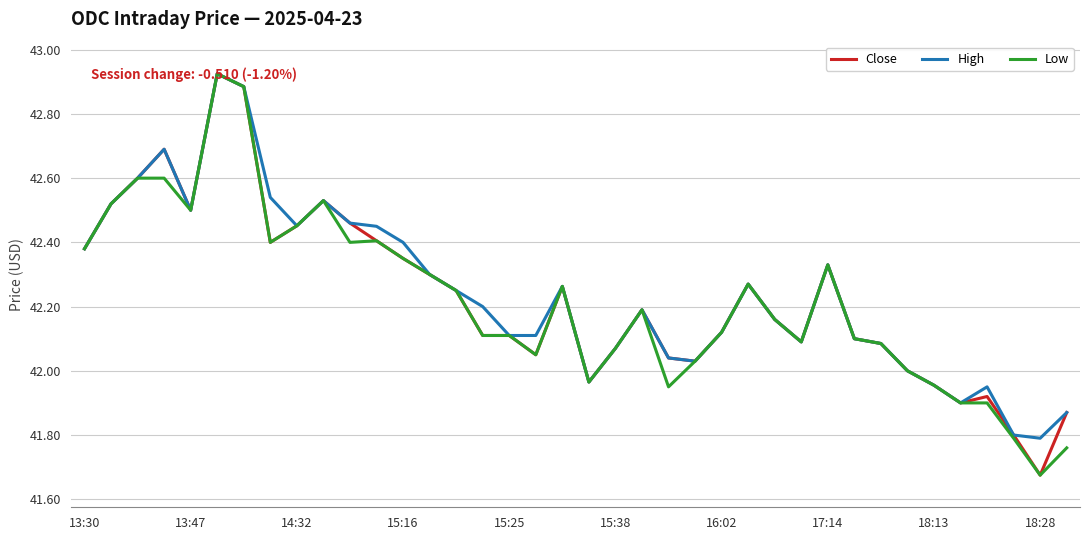

What are all the series names shown in the legend?

Close, High, Low